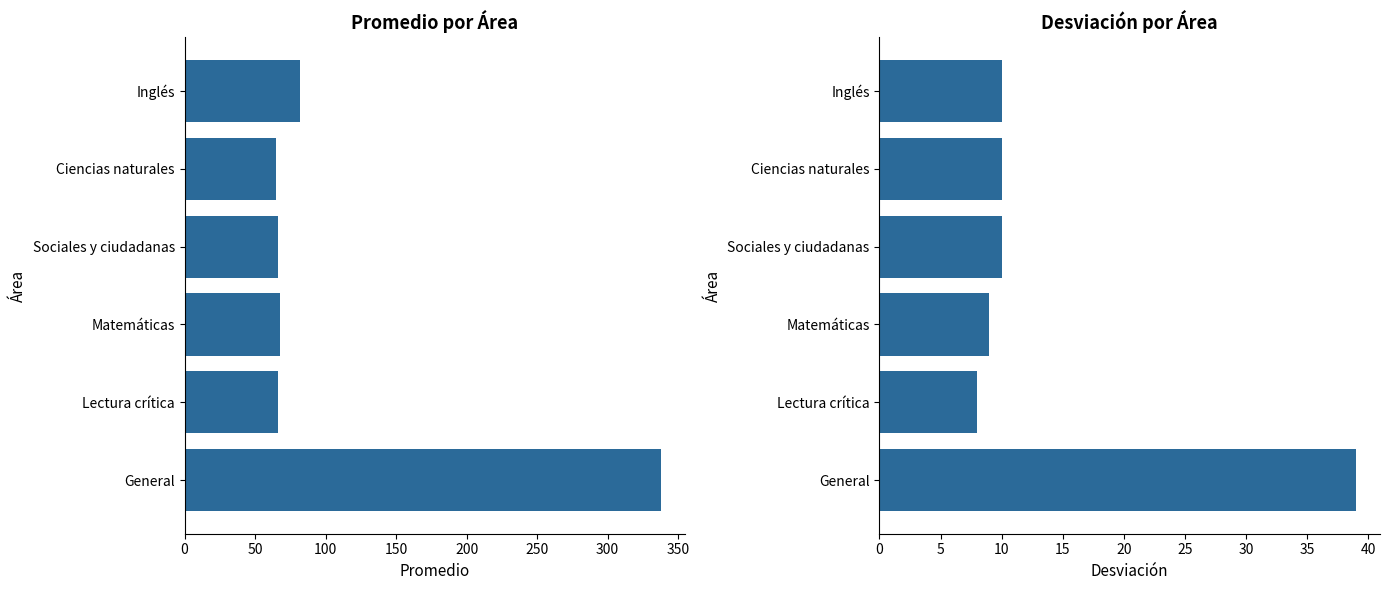

Which series changed the most between General and Matemáticas?

Promedio